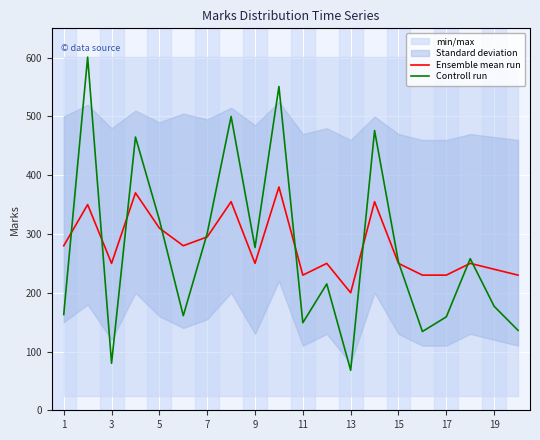

The value of Ensemble mean run at 13 is 314. True or false?

False